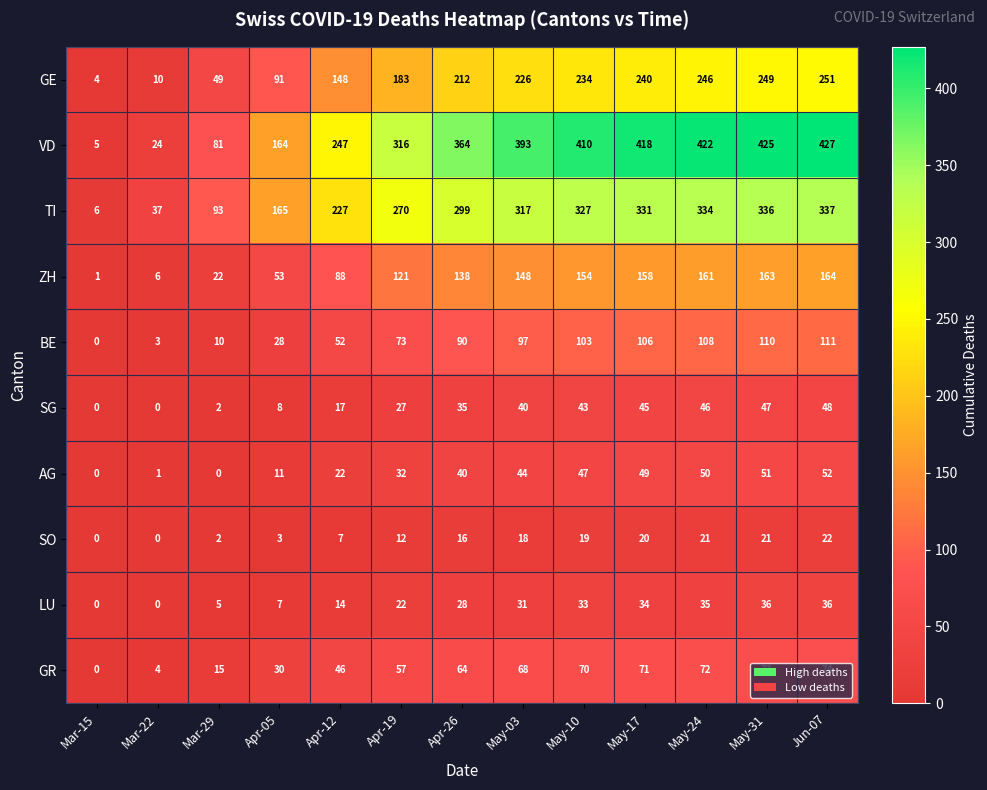

True or false: SG has a value of 35 at Apr-26.

True